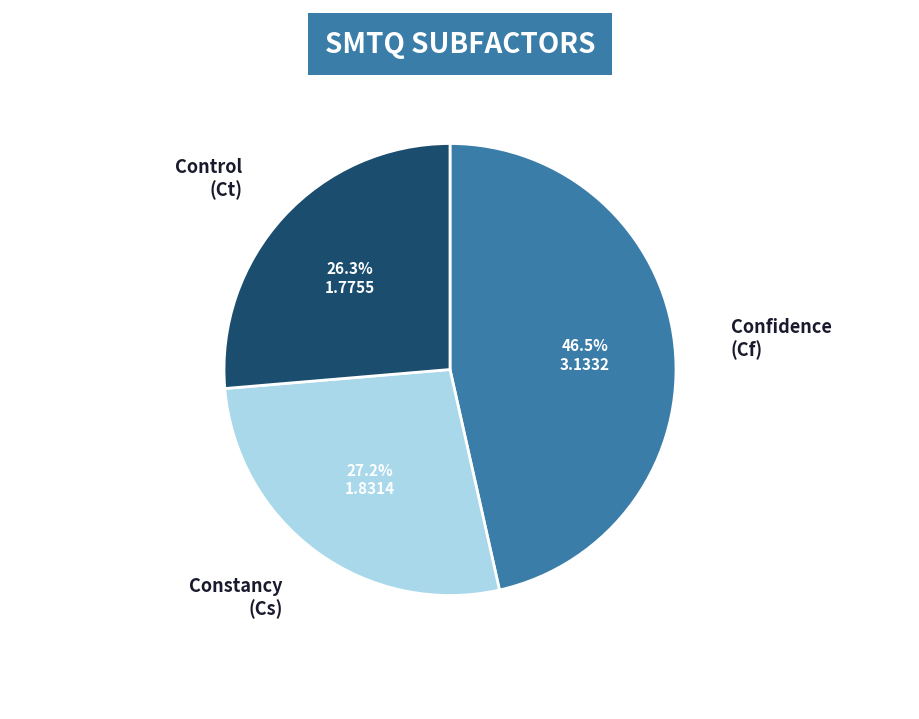

Does any single category account for the majority?

No